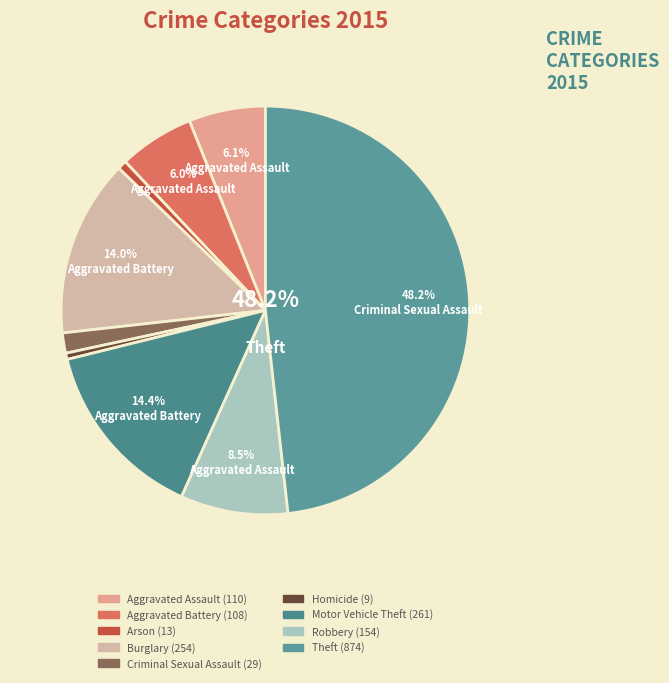

Is it true that Aggravated Battery is 21% of the pie?

False